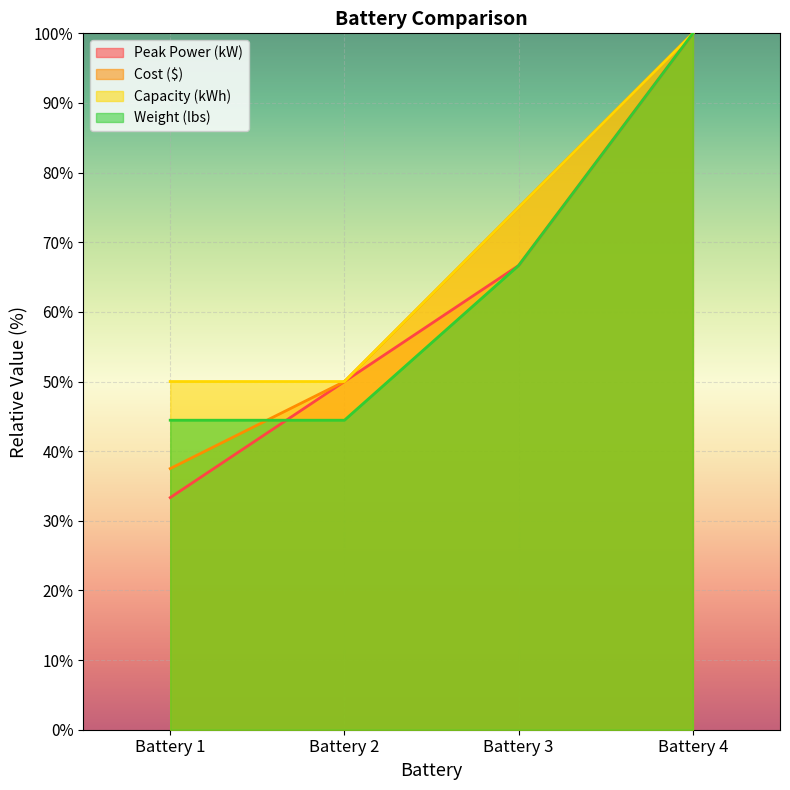

Rank the series by their maximum value, from lowest to highest.

Peak Power (kW), Cost ($), Capacity (kWh), Weight (lbs)